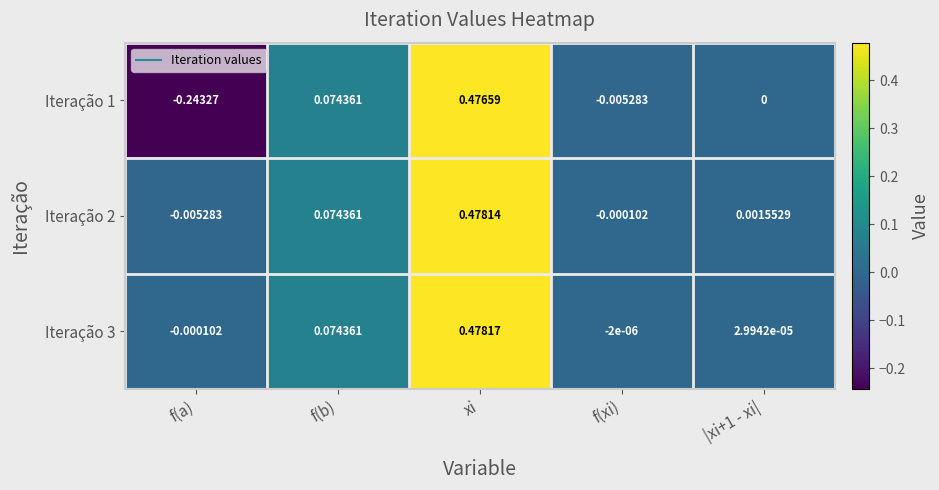

At which label does Iteração 3 first exceed 0?

f(b)